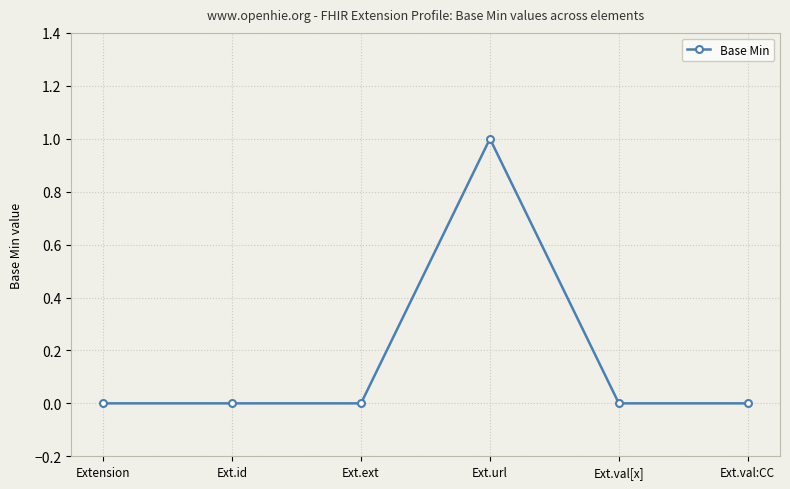

What is the label of the 3rd point from the left?

Ext.ext